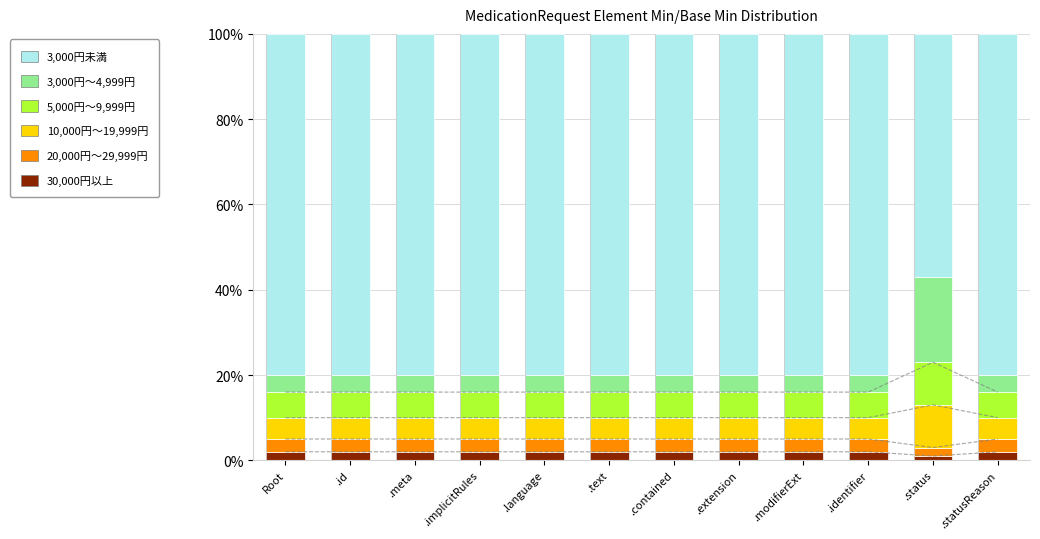

Which series has the largest total across all categories?

3,000円未満